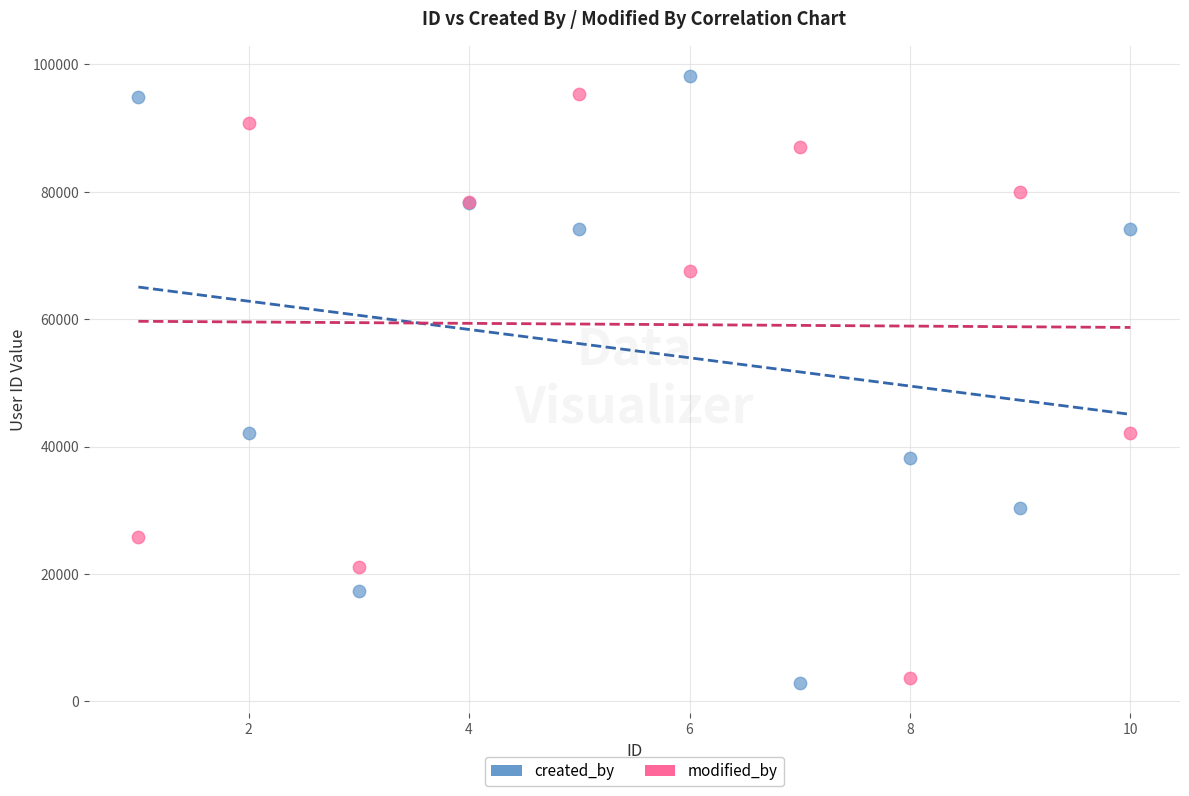

Which series has the widest spread of Y values?

created_by